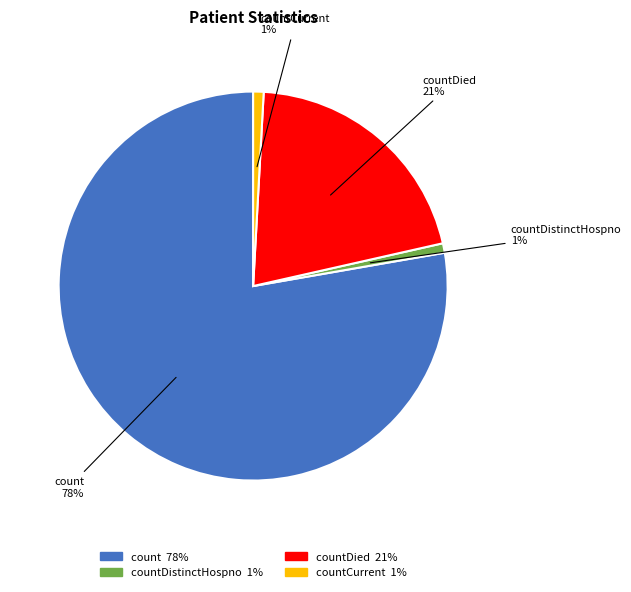

Between countDied and count, which is larger?

count